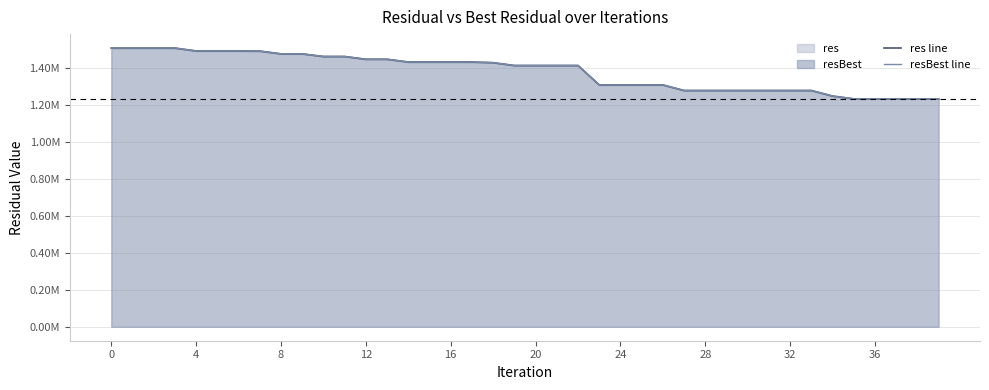

Does the chart display data point markers on the line(s)?

No